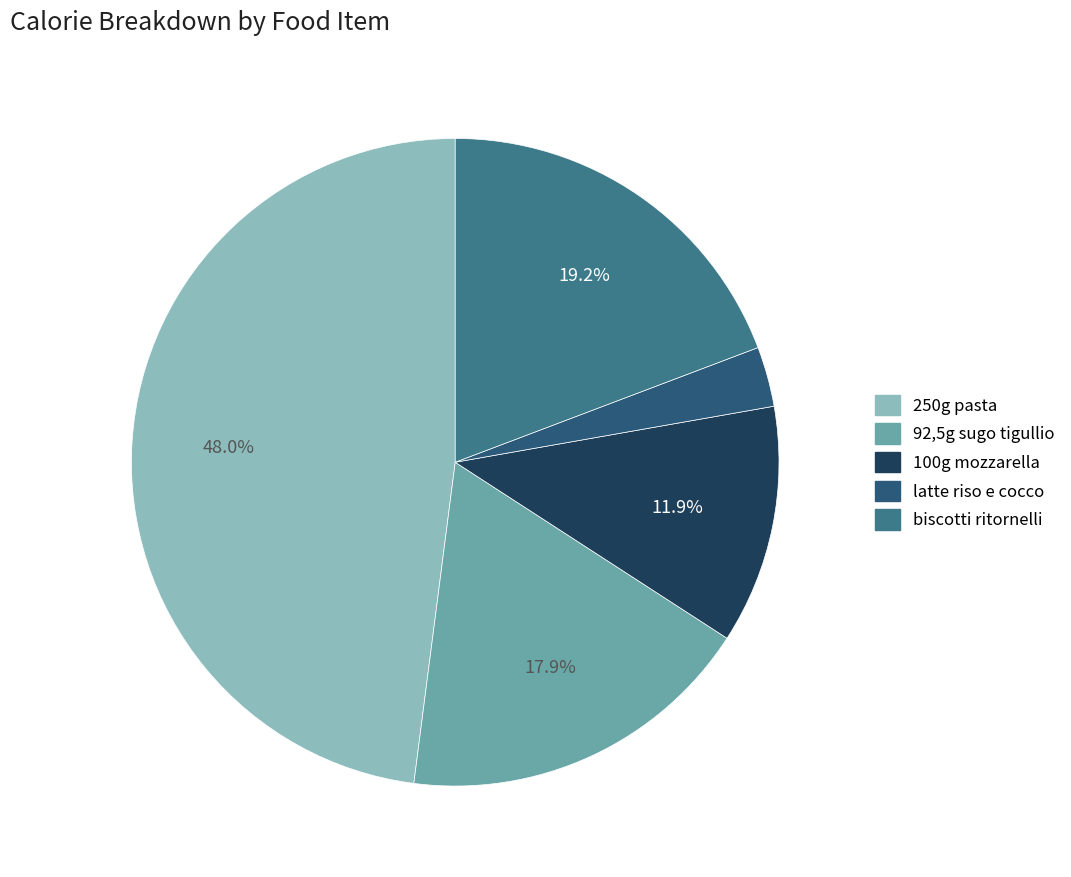

To the nearest percent, what portion does 250g pasta represent?

48%